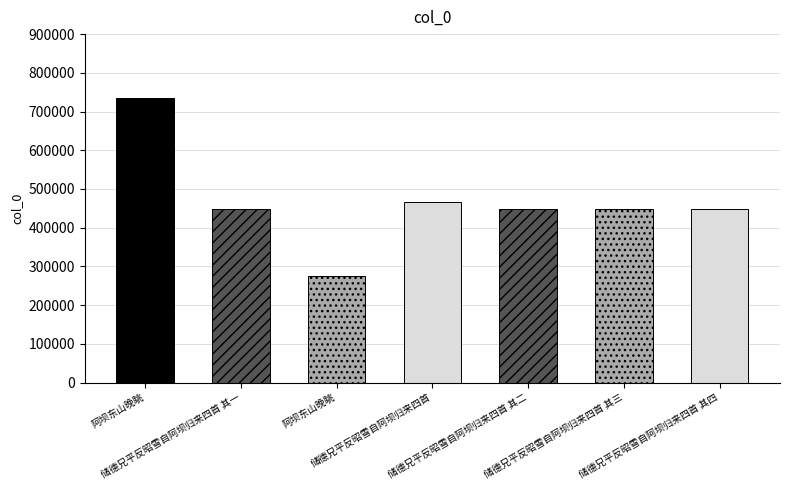

Does the chart contain stacked bars?

No